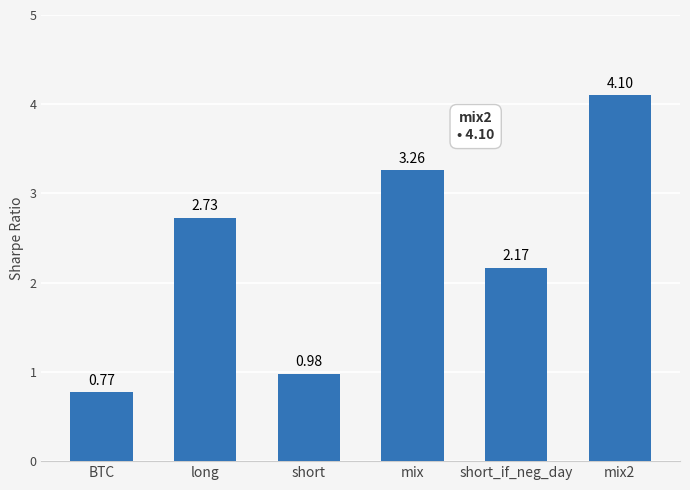

Approximately how many times larger is the value at mix2 compared to short_if_neg_day?

1.9